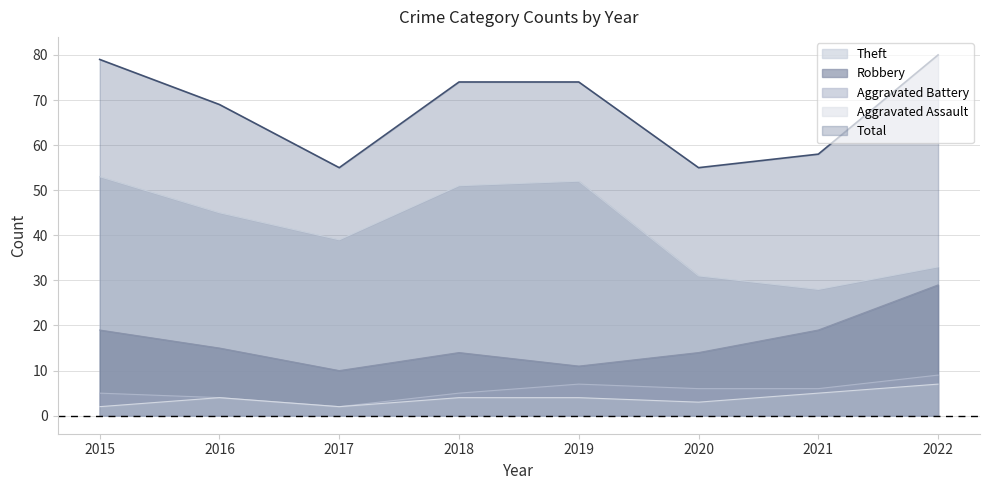

Which series has the largest total across all categories?

Total